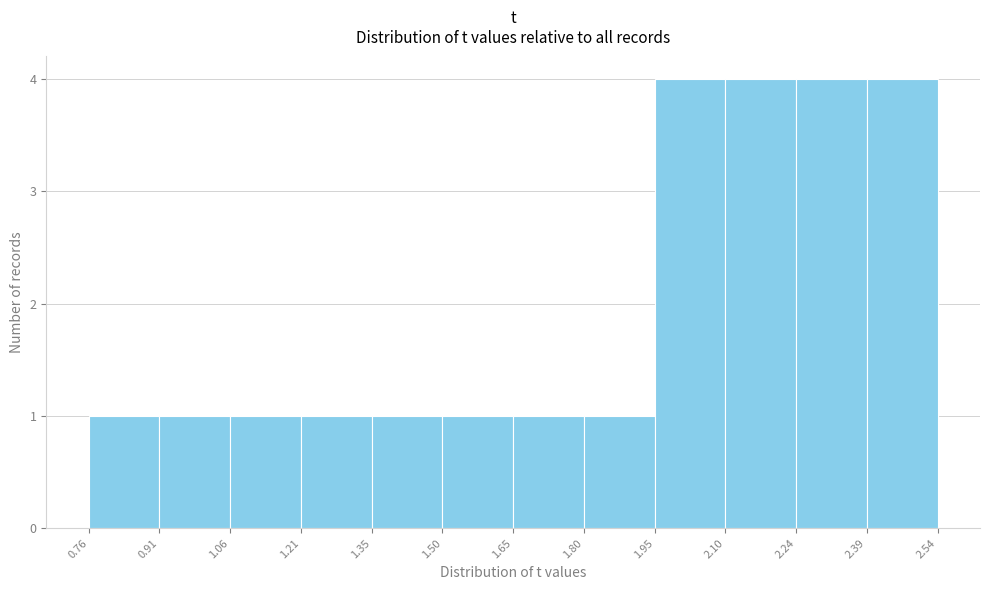

Reading left to right, transcribe this chart: for each bar, give the range it covers on the x-axis and its height. The values are not printed on the chart, so give them approximately, as read against the axis.

0.76 to 0.91: 1
0.91 to 1.06: 1
1.06 to 1.21: 1
1.21 to 1.35: 1
1.35 to 1.50: 1
1.50 to 1.65: 1
1.65 to 1.80: 1
1.80 to 1.95: 1
1.95 to 2.10: 4
2.10 to 2.24: 4
2.24 to 2.39: 4
2.39 to 2.54: 4